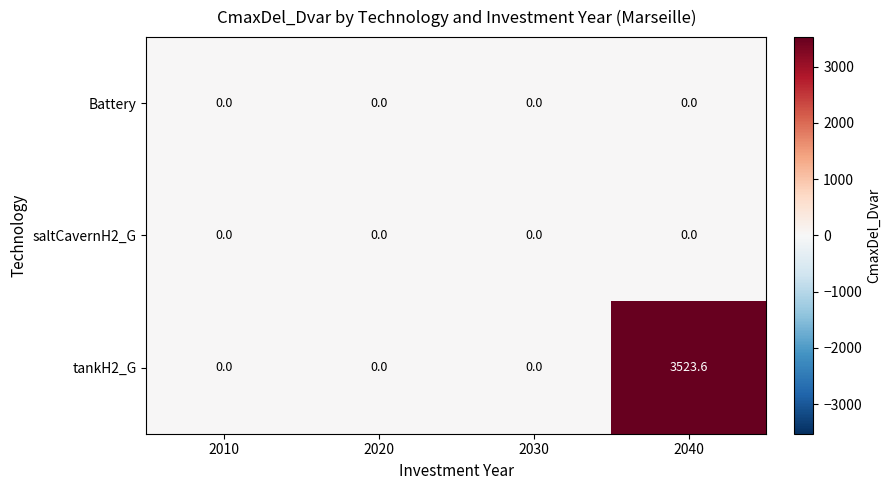

What is the sum of the tankH2_G values at 2010 and 2040?

3523.6